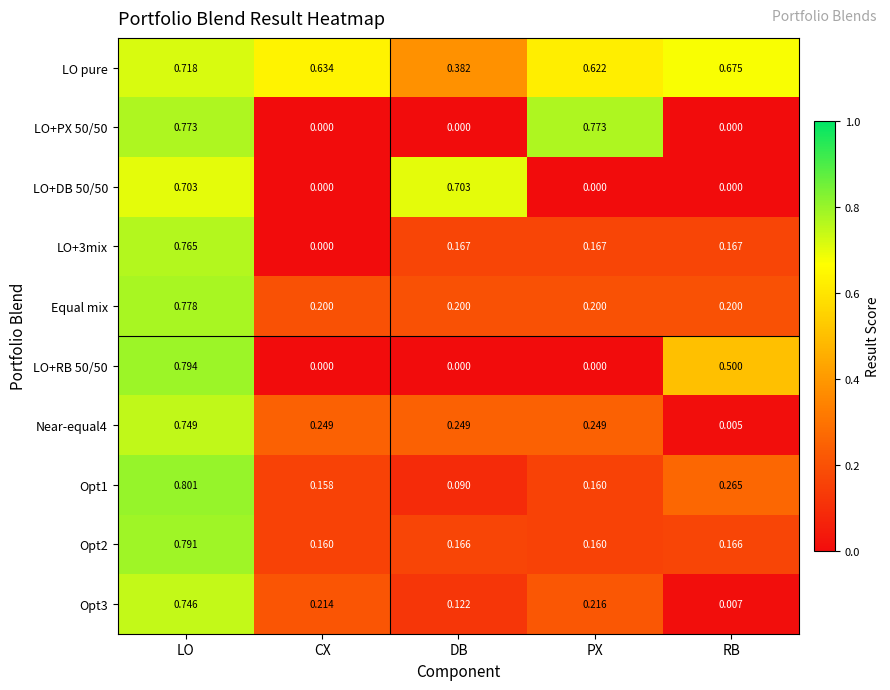

Rank the series by their maximum value, from highest to lowest.

Opt1, LO+RB 50/50, Opt2, Equal mix, LO+PX 50/50, LO+3mix, Near-equal4, Opt3, LO pure, LO+DB 50/50